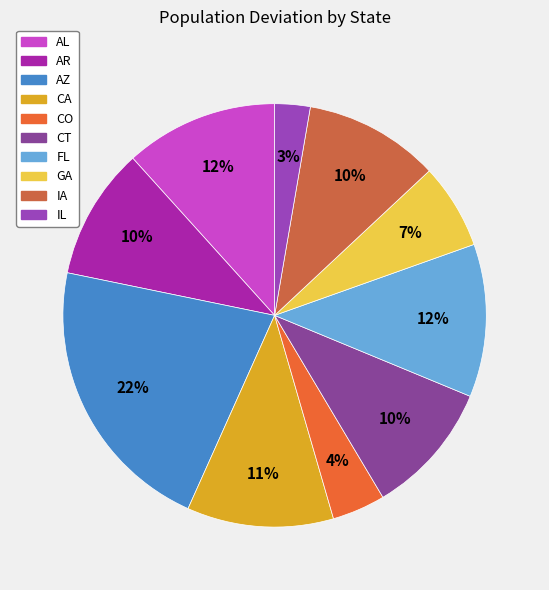

Which slice is the largest?

AZ